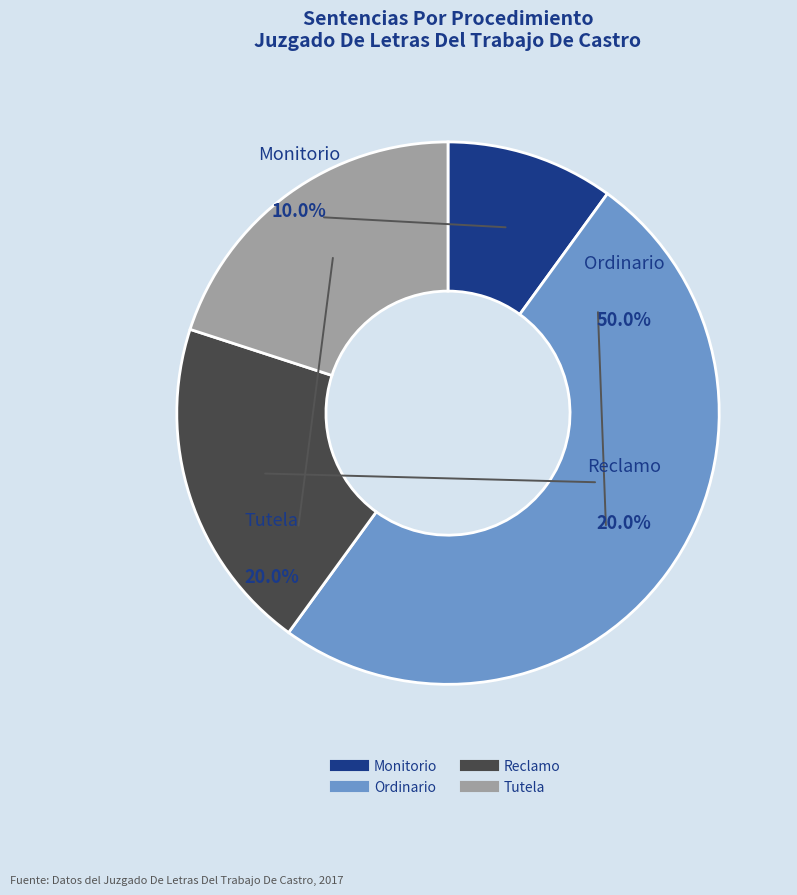

Is it true that Ordinario is 42% of the pie?

False